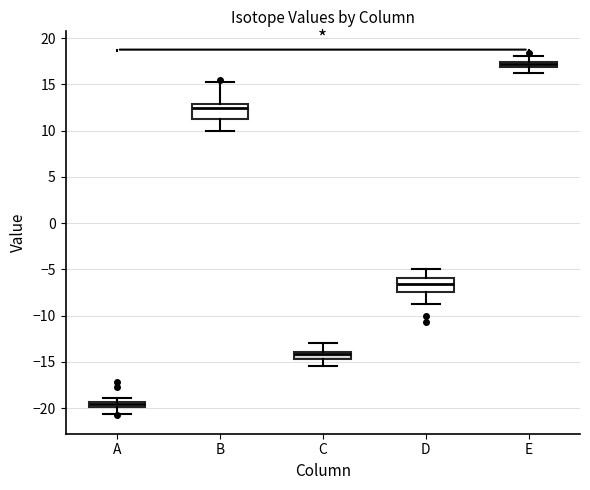

Which box has the highest median line?

E